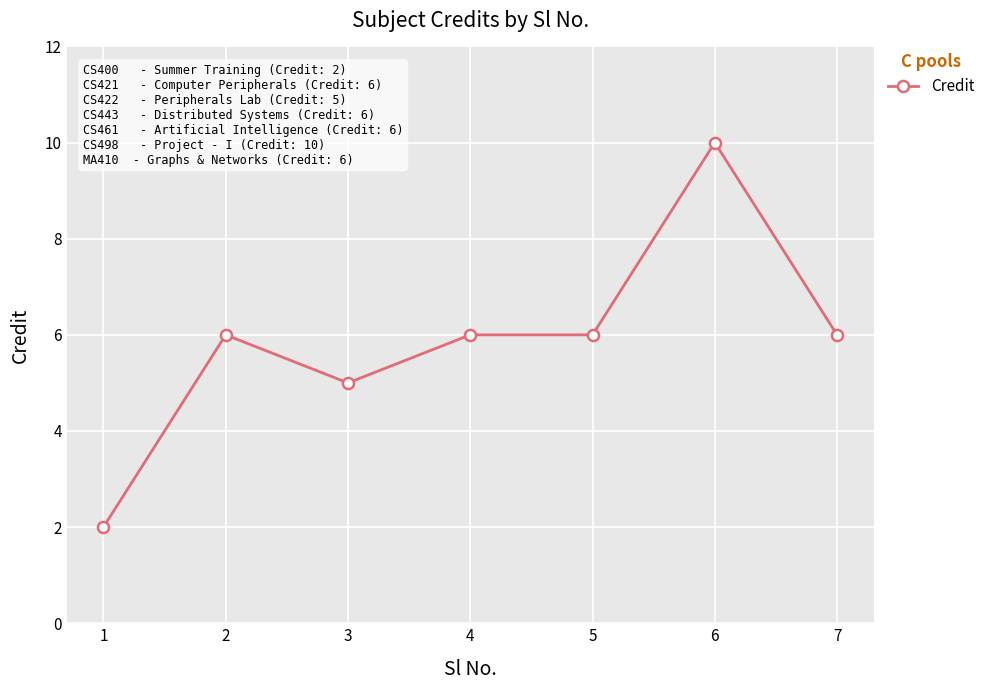

Where is the first local minimum?

3